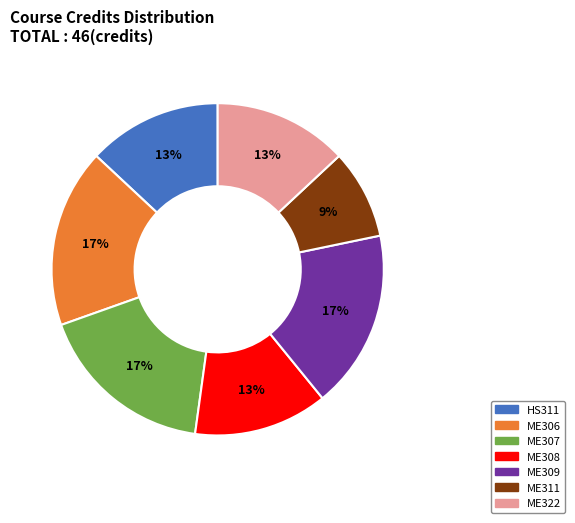

Does ME309 account for over 50% of the chart?

No